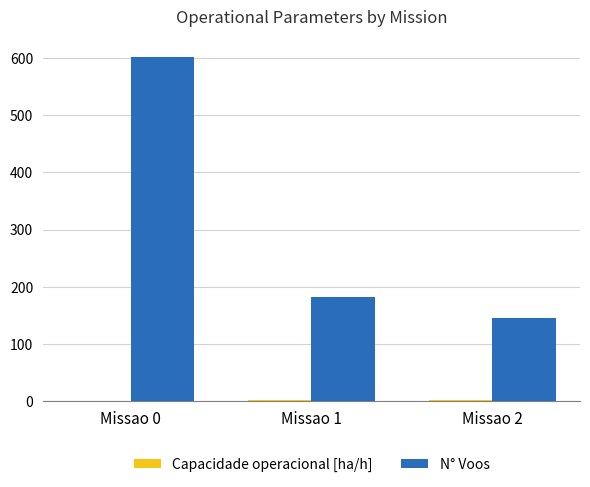

What is the sum of the N° Voos values at Missao 0 and Missao 1?

785.0